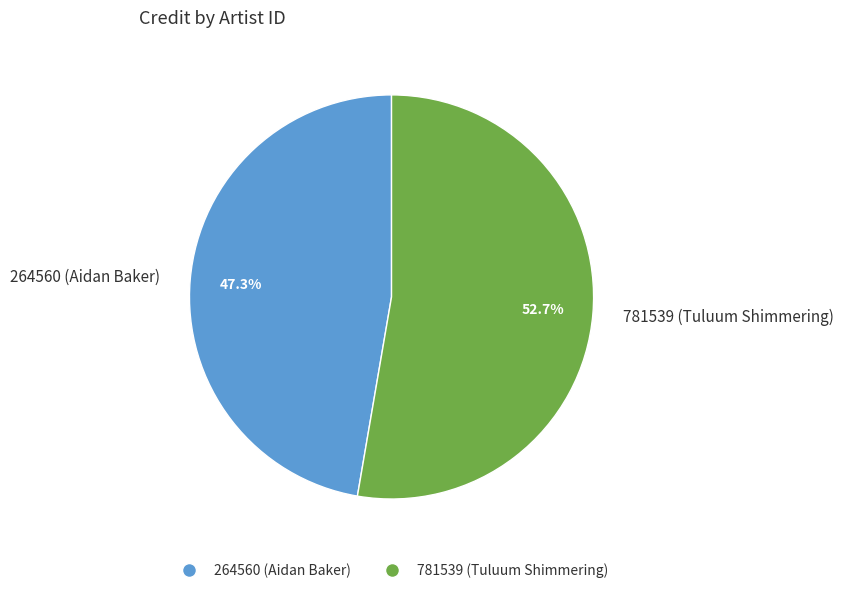

What is the total percentage of 264560 (Aidan Baker) and 781539 (Tuluum Shimmering)?

100.0%